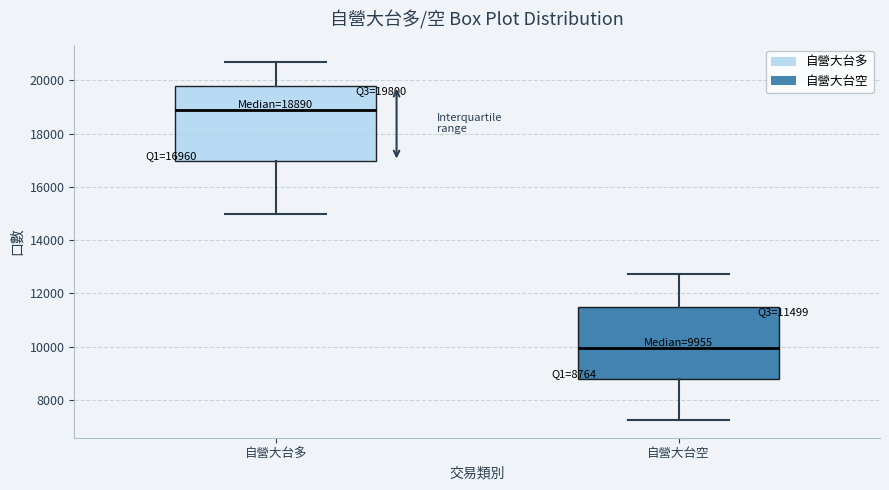

Which box has the lowest median line?

自營大台空